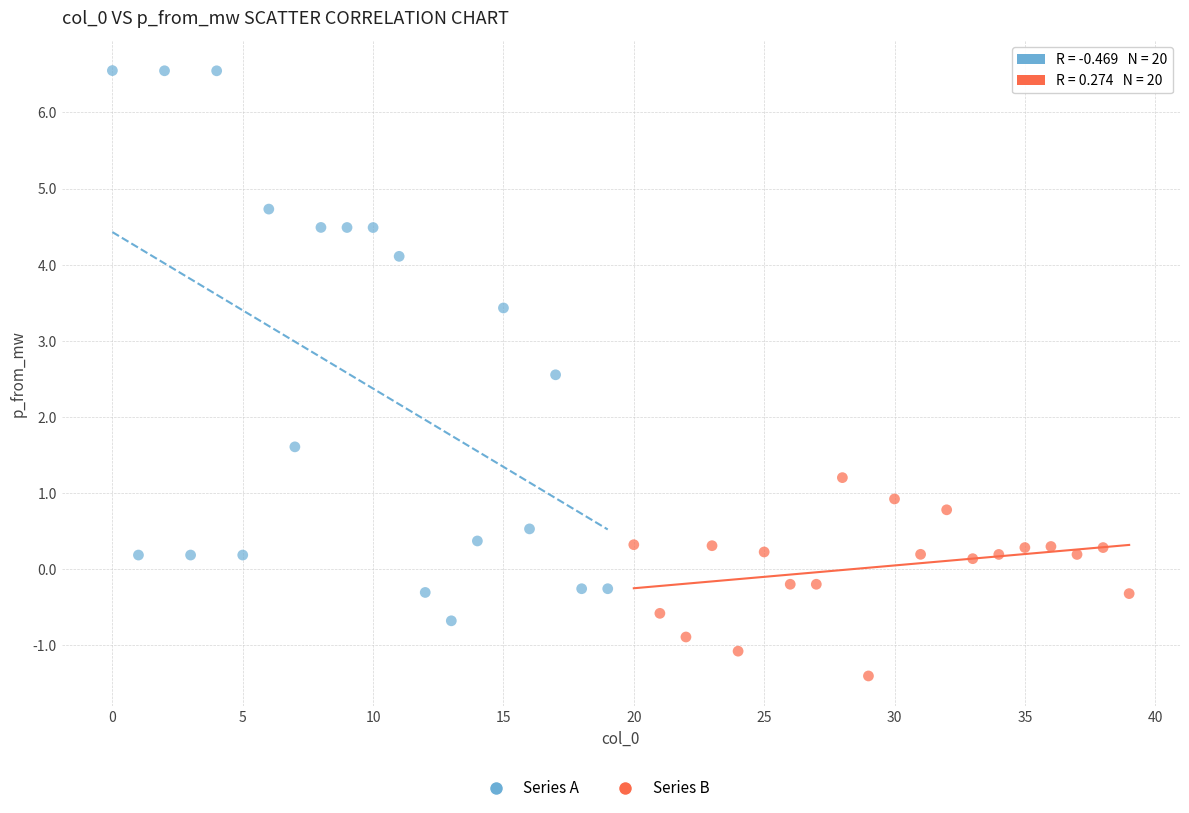

Which series contains the highest Y value?

Series A